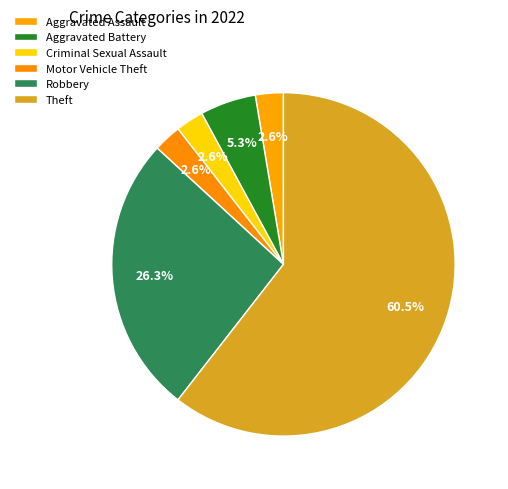

To the nearest percent, what is the average slice percentage?

17%